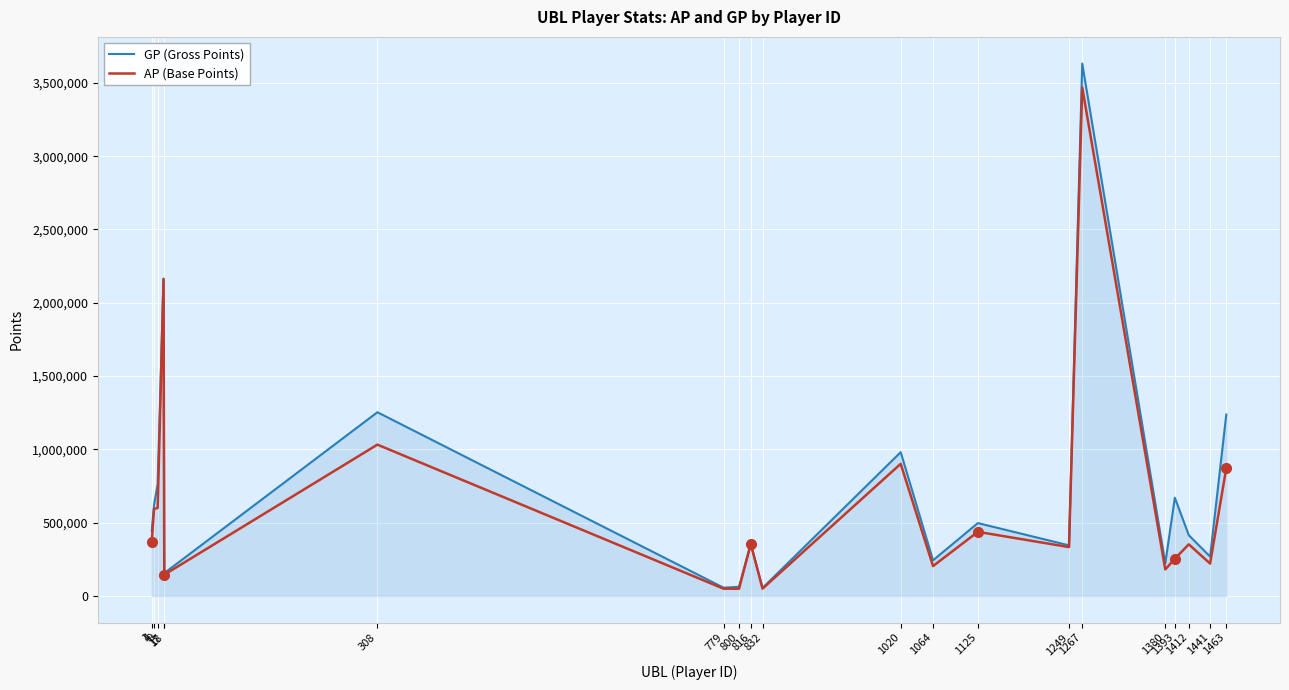

How many distinct data groups are displayed?

2